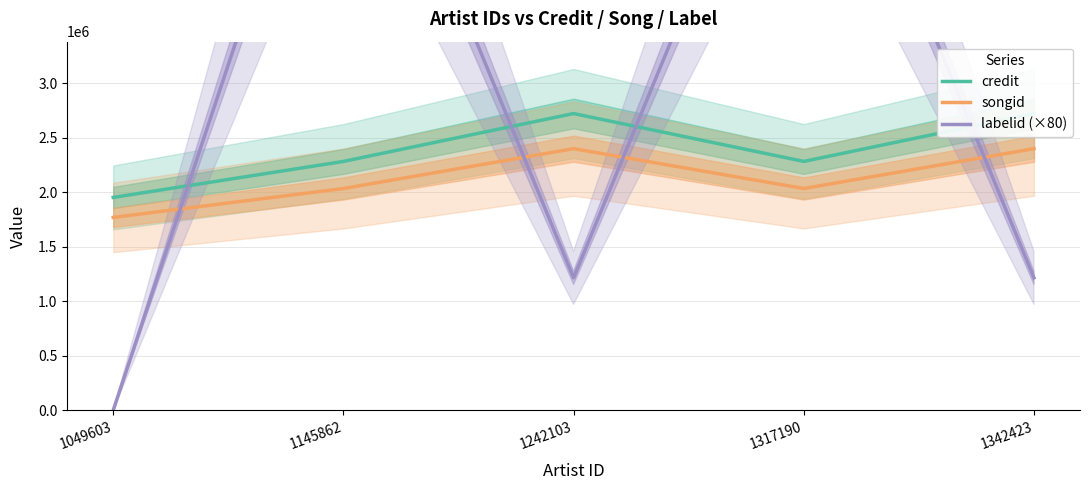

What is the difference between the second highest and second lowest values in the credit series?

438877